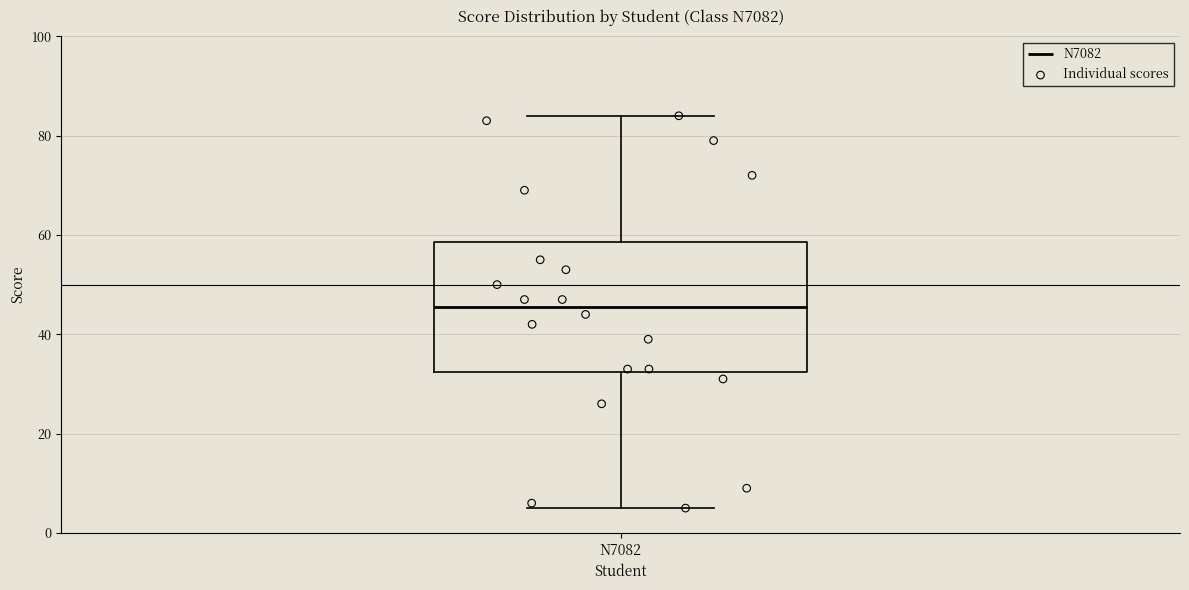

Transcribe this box plot: give where the median line is, the range the box spans, and where the two whiskers end, as read against the y-axis. The values are not printed on the chart, so give them approximately, as read against the axis.

median 46, box 32 to 58, whiskers 6 to 84